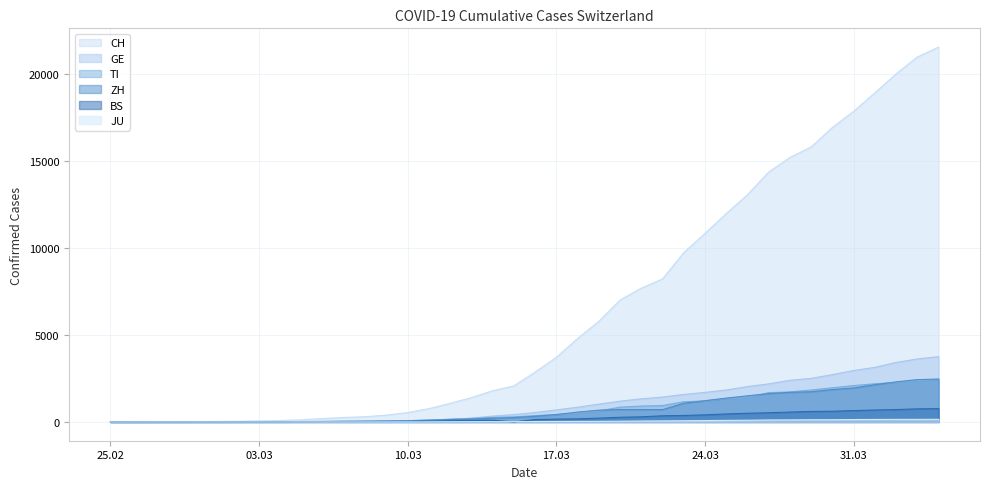

What is the difference between the TI values at 2020-02-29 and 2020-03-15?

291